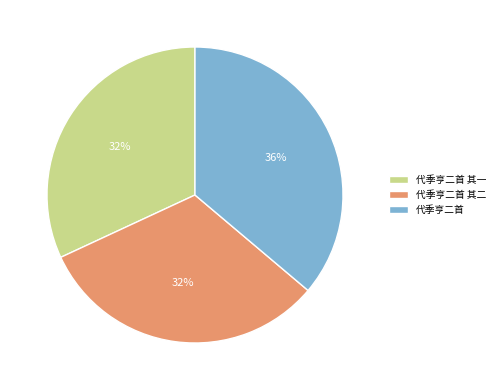

Which category has the biggest portion of the pie?

代季亨二首